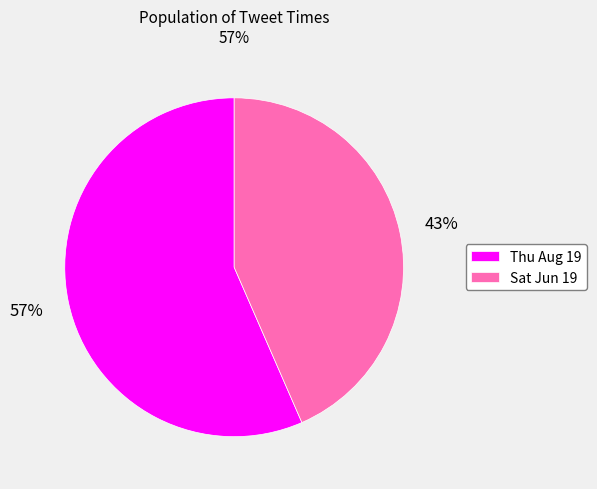

Rank the categories by value from highest to lowest.

Thu Aug 19, Sat Jun 19